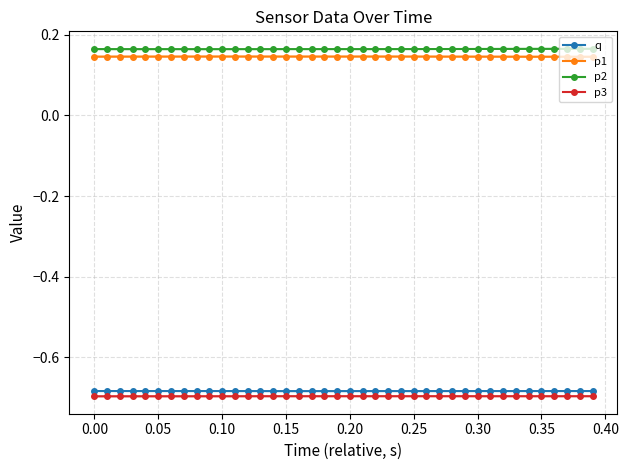

How many categories are shown in the chart?

40